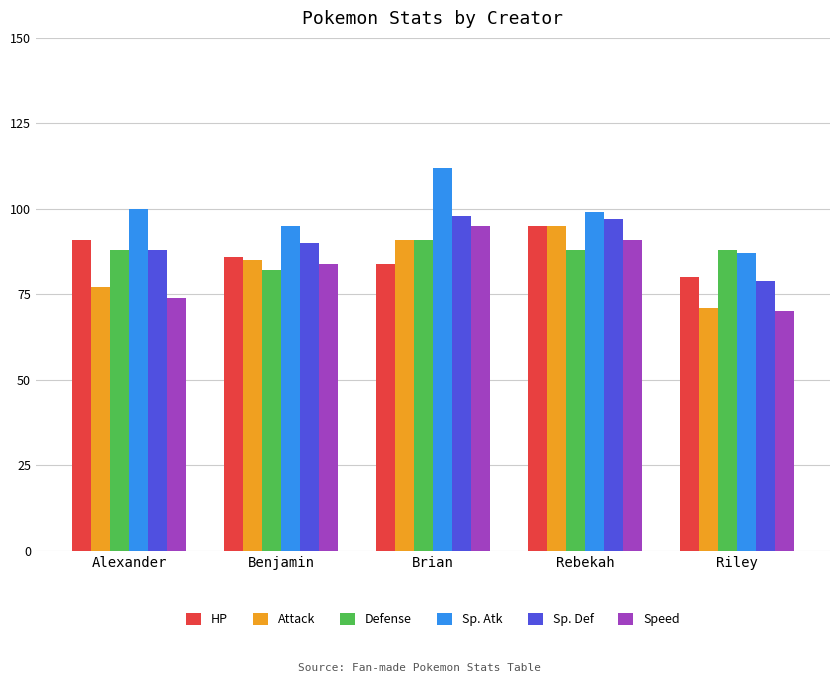

How many bars are there in each group?

6